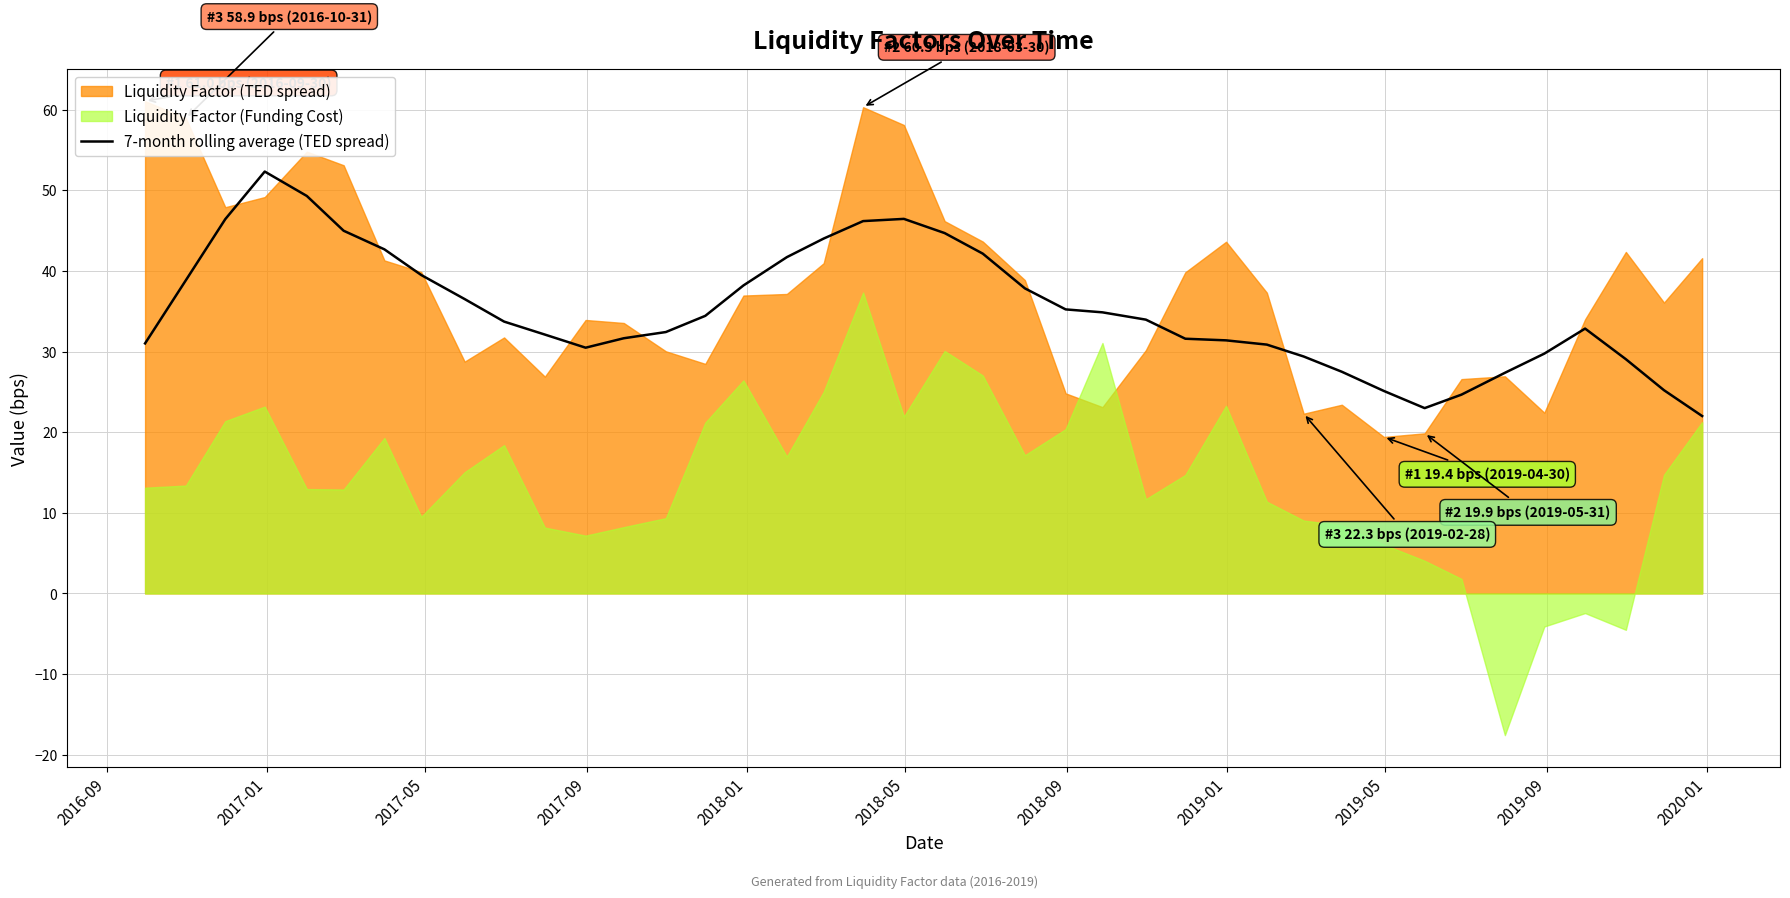

What is the minimum value for 7-month rolling average (TED spread)?

22.0